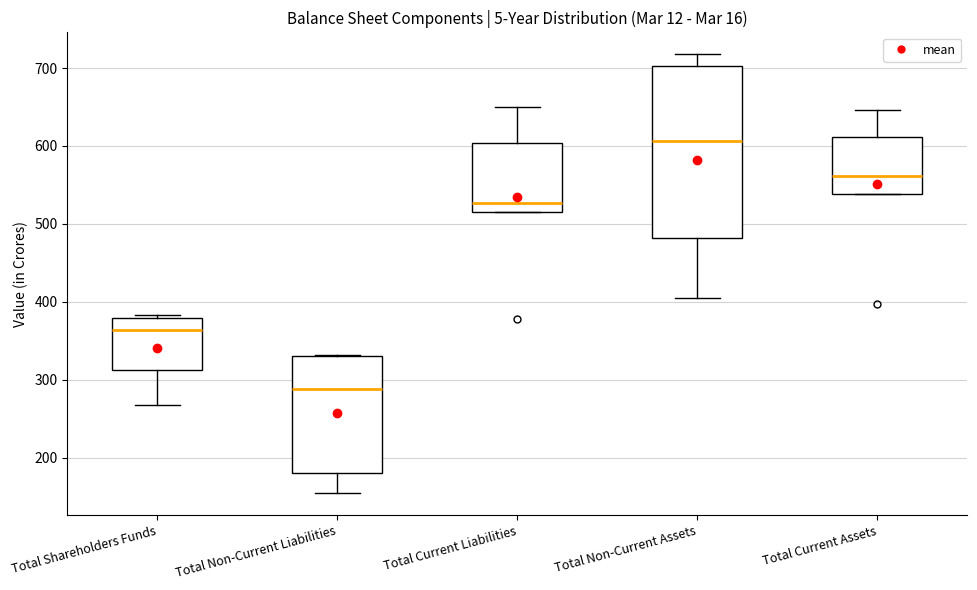

Where is the upper edge of the box for Total Shareholders Funds on the y-axis? The values are not printed on the chart, so give them approximately, as read against the axis.

380